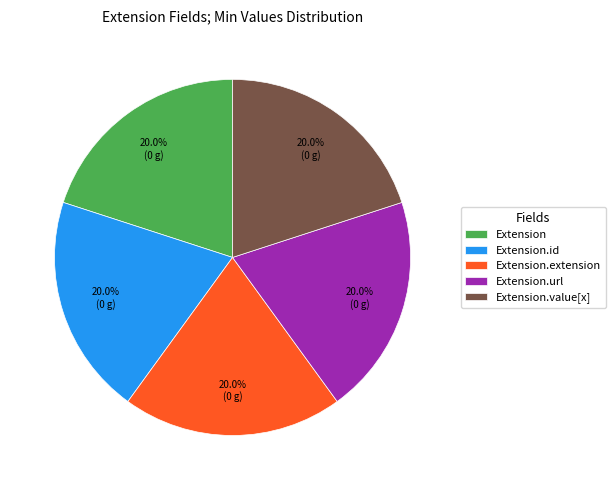

Is there a majority slice in this chart?

No